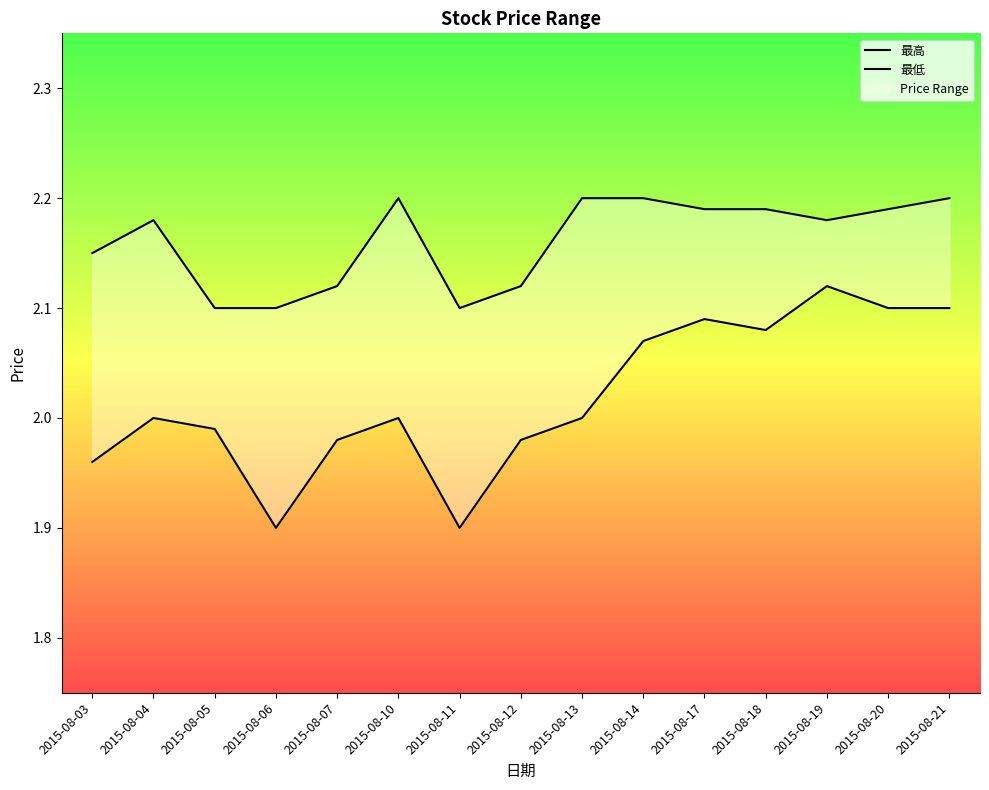

Does the chart have visible grid lines?

No